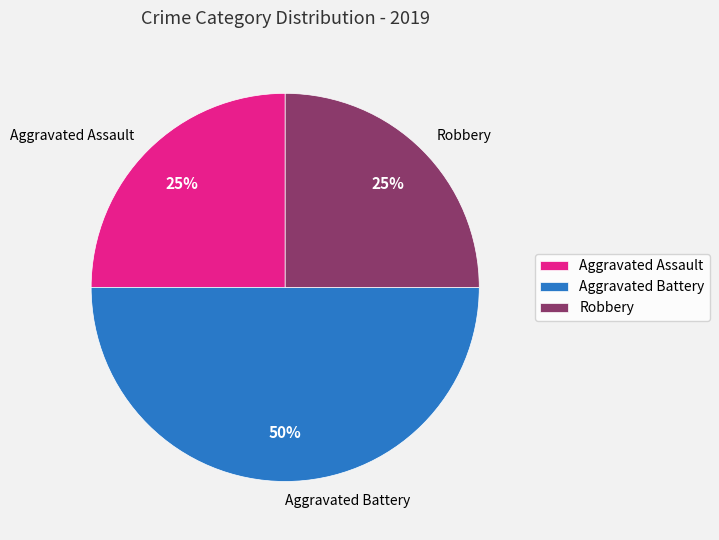

To the nearest percent, what percentage of the pie is Aggravated Assault?

25%